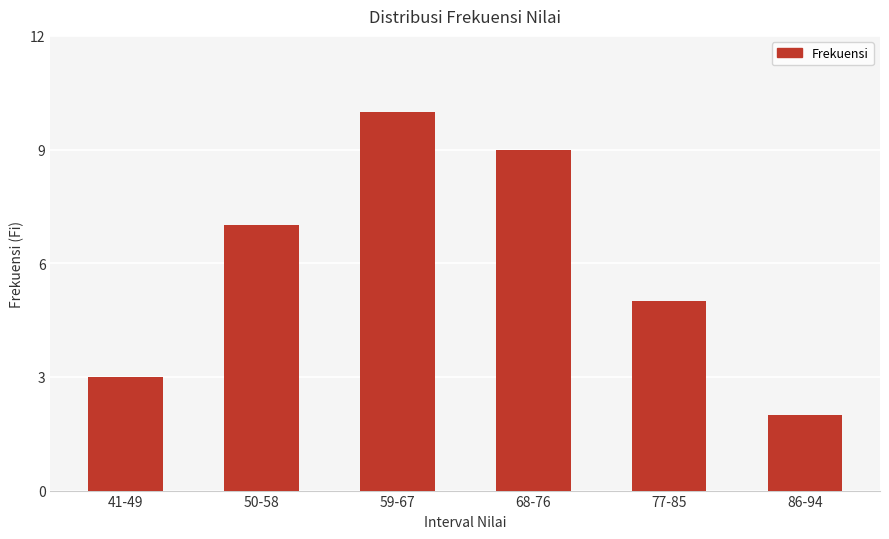

What is the label of the 5th bar from the right?

50-58